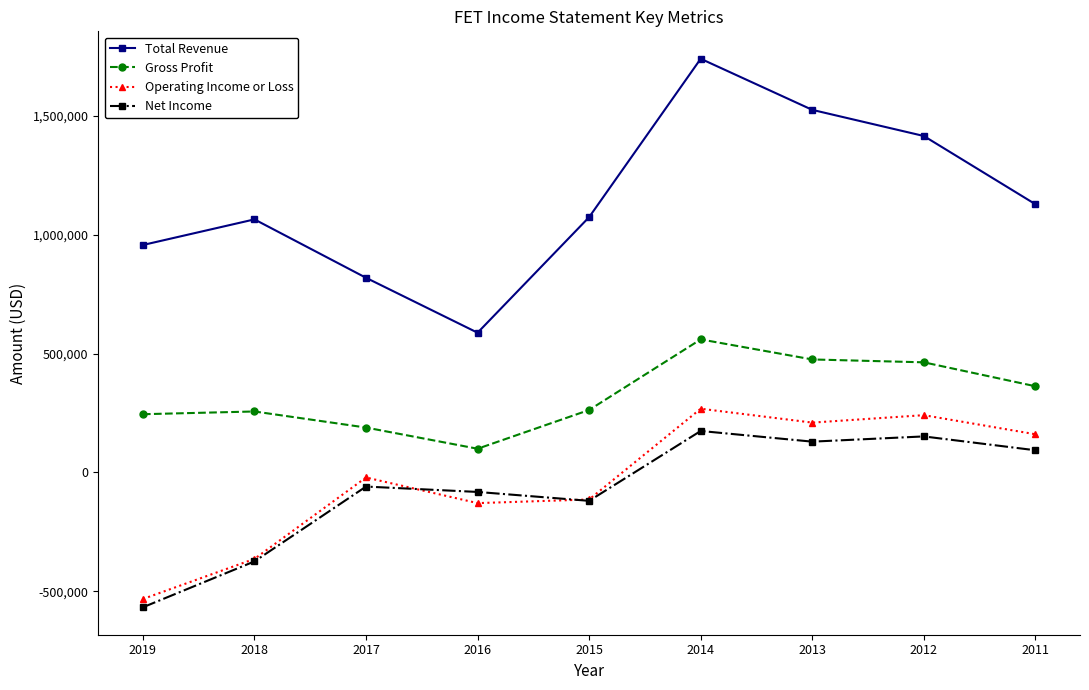

At which category does Operating Income or Loss reach its first local peak?

2017